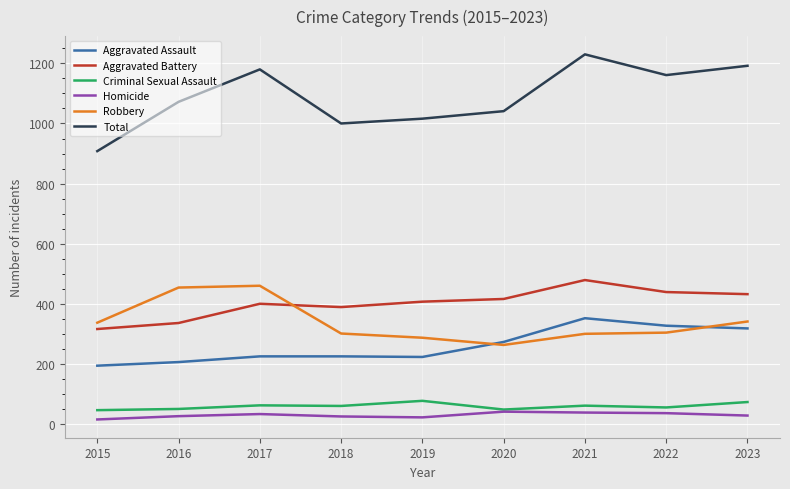

Which category has the highest value in the Aggravated Battery series?

2021